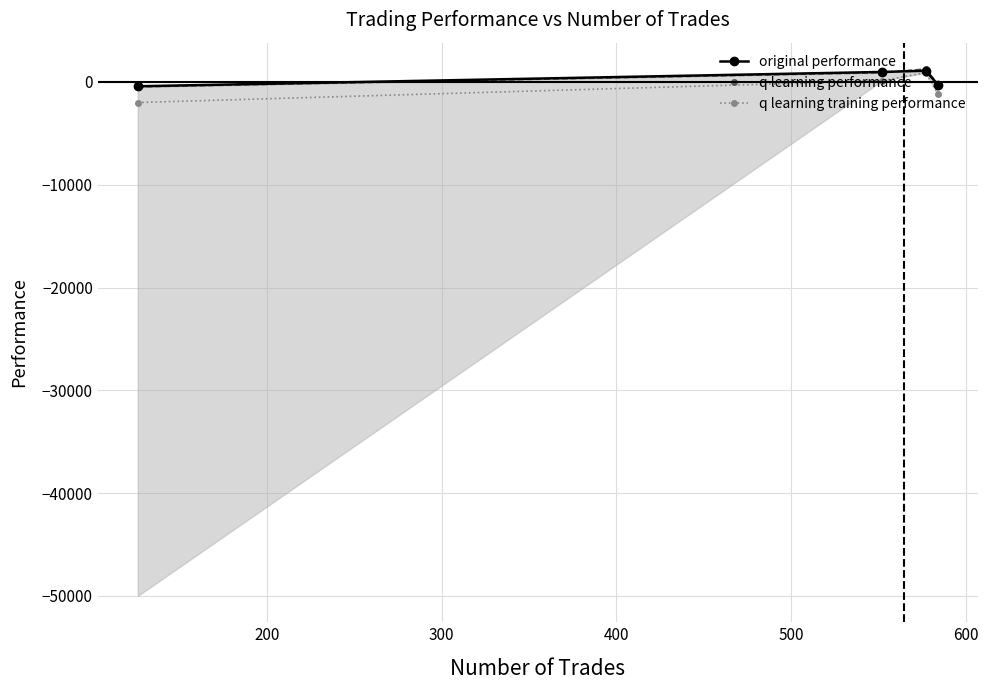

Count the number of data series in this chart.

3